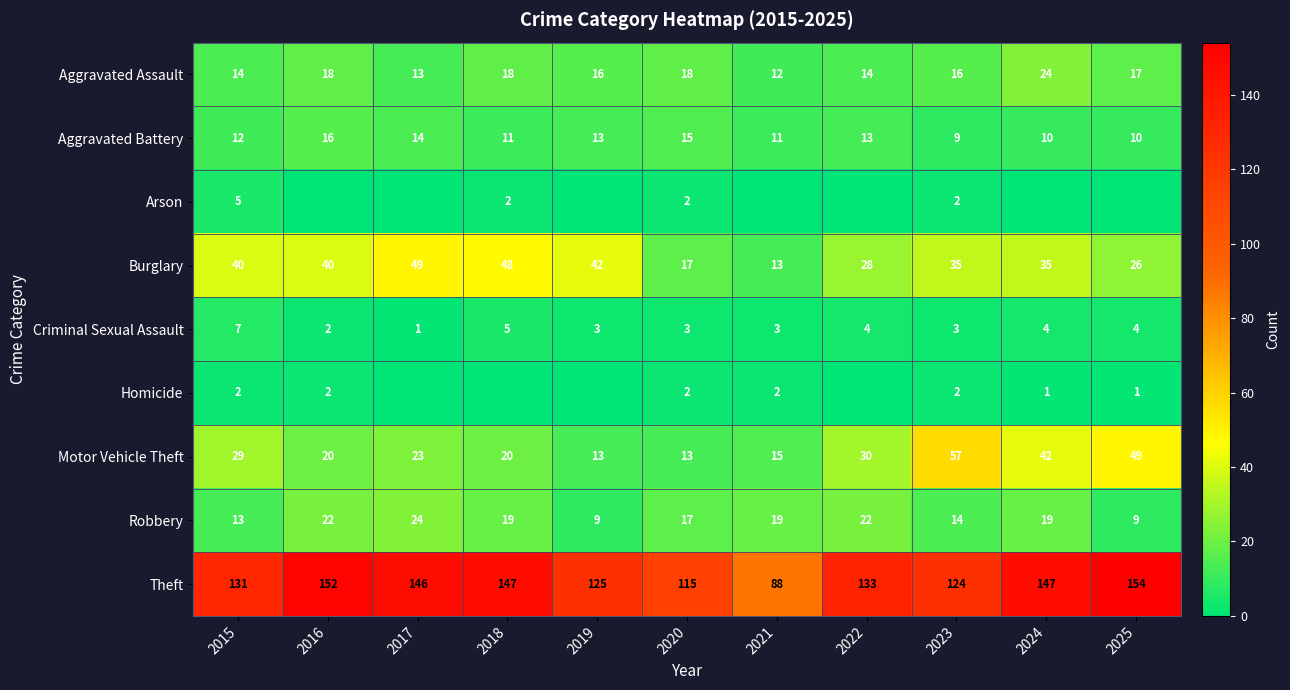

The Burglary series shows 49 at 2017. True or false?

True